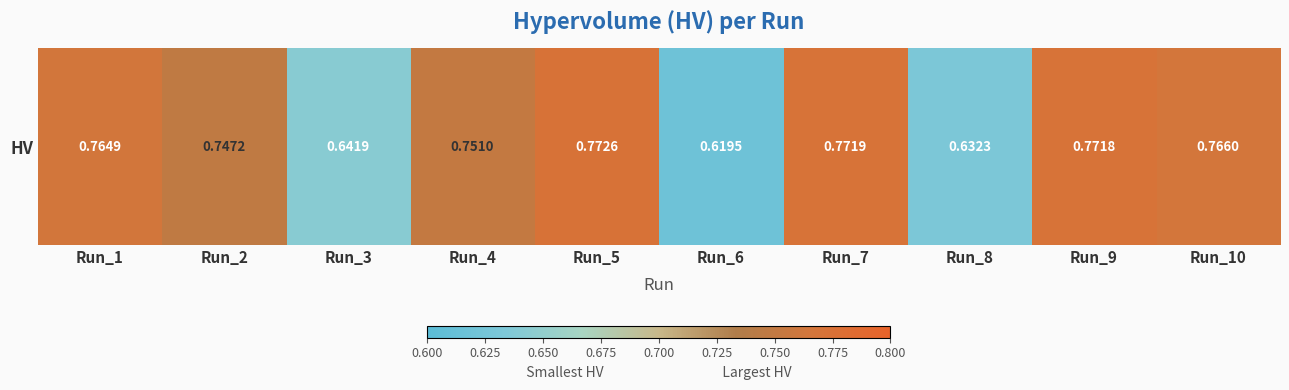

Reading left to right, what are all the values shown in this chart?

0.8	0.7	0.6	0.8	0.8	0.6	0.8	0.6	0.8	0.8